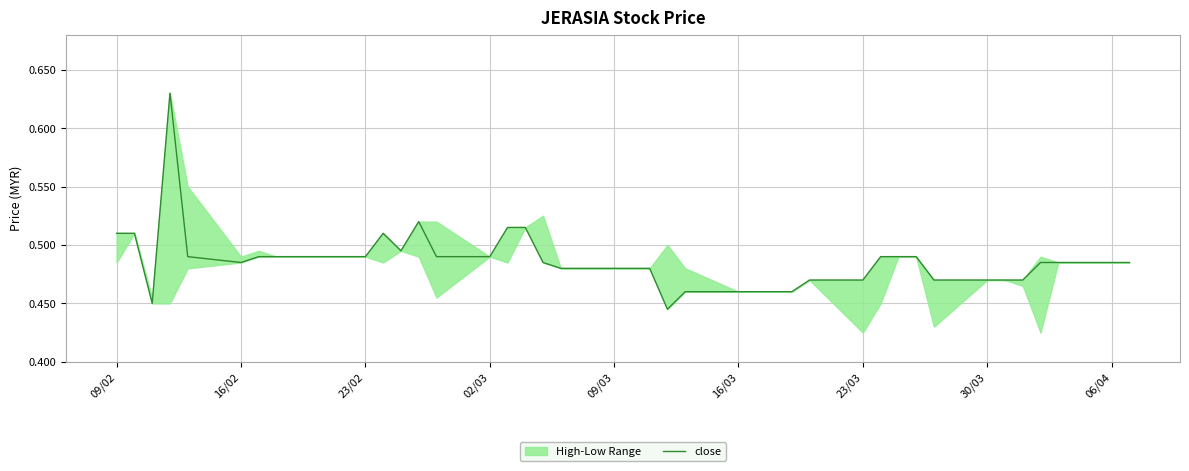

What is the smallest value displayed?

0.4